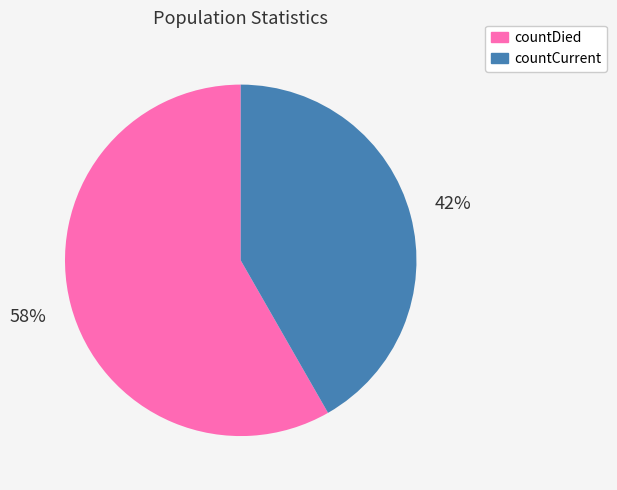

Approximately how many times larger is the value at countCurrent compared to countDied?

0.7